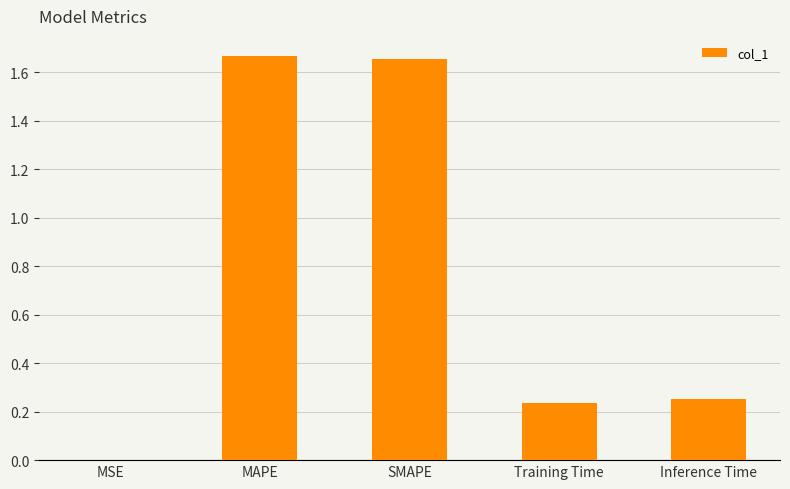

What is the sum of the values at SMAPE and Inference Time?

1.9